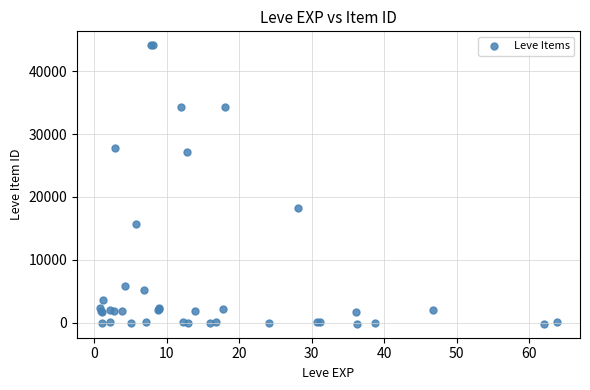

What Y value in the scatter plot is closest to 21973?

18260.4